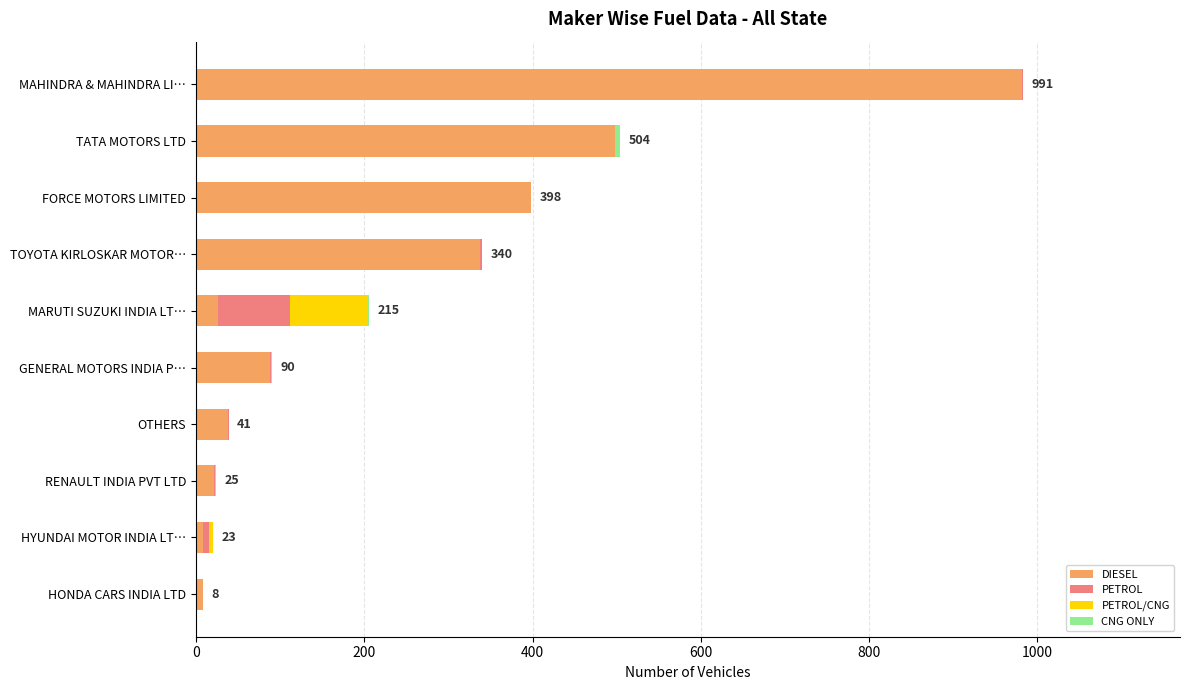

Which category has the highest value in the DIESEL series?

MAHINDRA & MAHINDRA LI…